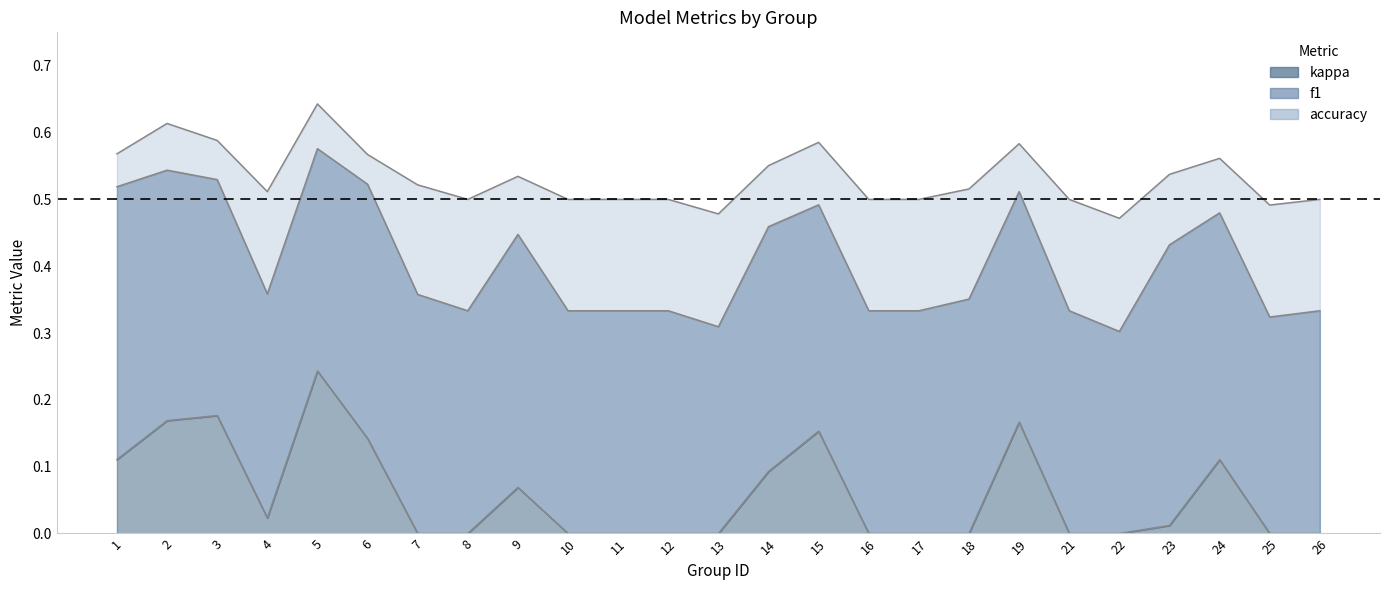

Reading left to right, extract all data points from this chart.

f1: 0.5	0.5	0.5	0.4	0.6	0.5	0.4	0.3	0.4	0.3	0.3	0.3	0.3	0.5	0.5	0.3	0.3	0.4	0.5	0.3	0.3	0.4	0.5	0.3	0.3
accuracy: 0.6	0.6	0.6	0.5	0.6	0.6	0.5	0.5	0.5	0.5	0.5	0.5	0.5	0.6	0.6	0.5	0.5	0.5	0.6	0.5	0.5	0.5	0.6	0.5	0.5
kappa: 0.1	0.2	0.2	0.0	0.2	0.1	0.0	0.0	0.1	0.0	0.0	0.0	0.0	0.1	0.2	0.0	0.0	0.0	0.2	0.0	0.0	0.0	0.1	0.0	0.0